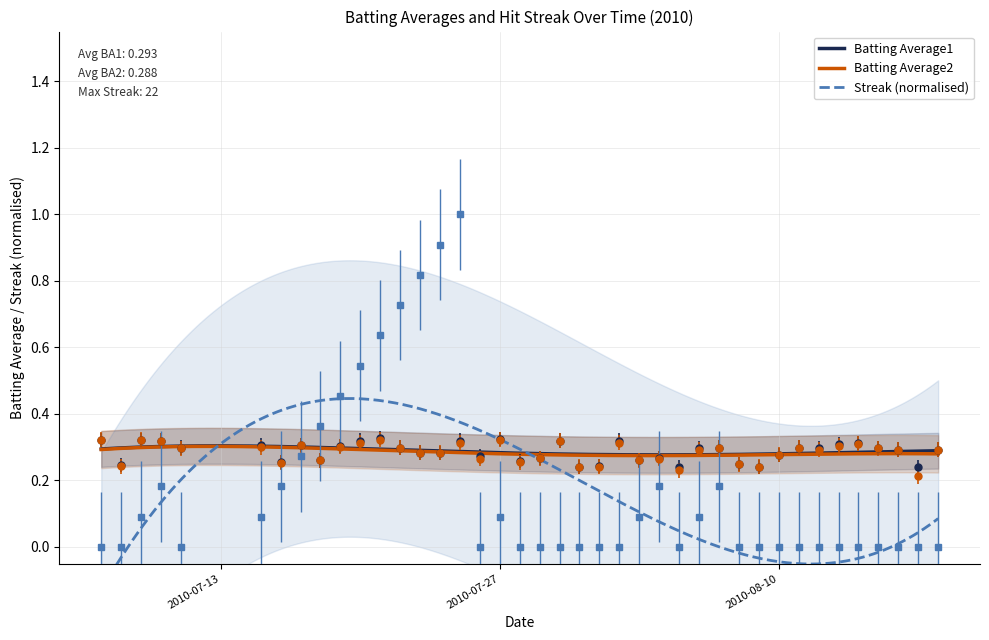

True or false: Batting Average1 has more than 1 points higher than both neighbors.

True